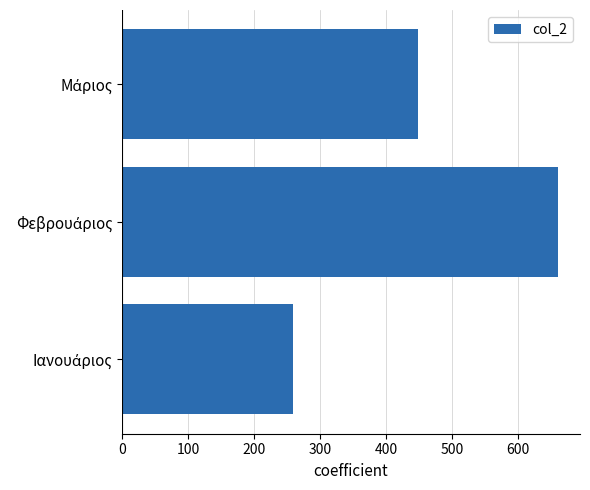

What is the greatest value displayed?

660.7